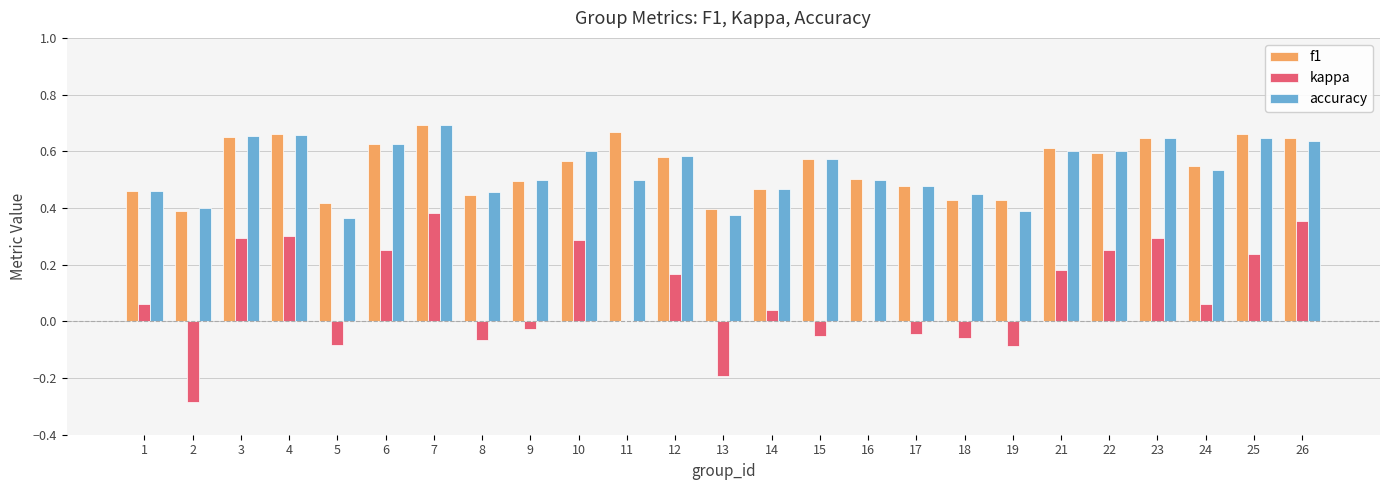

What is the sum of all accuracy values?

13.4